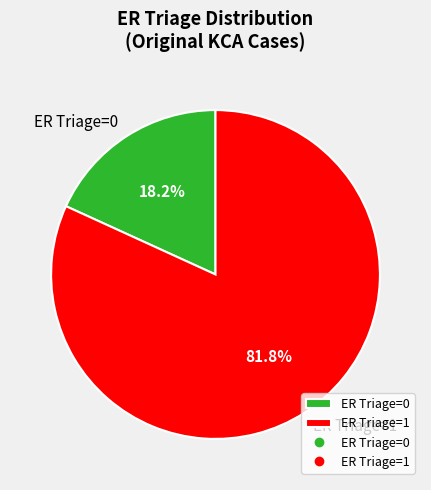

Between ER Triage=1 and ER Triage=0, which is larger?

ER Triage=1